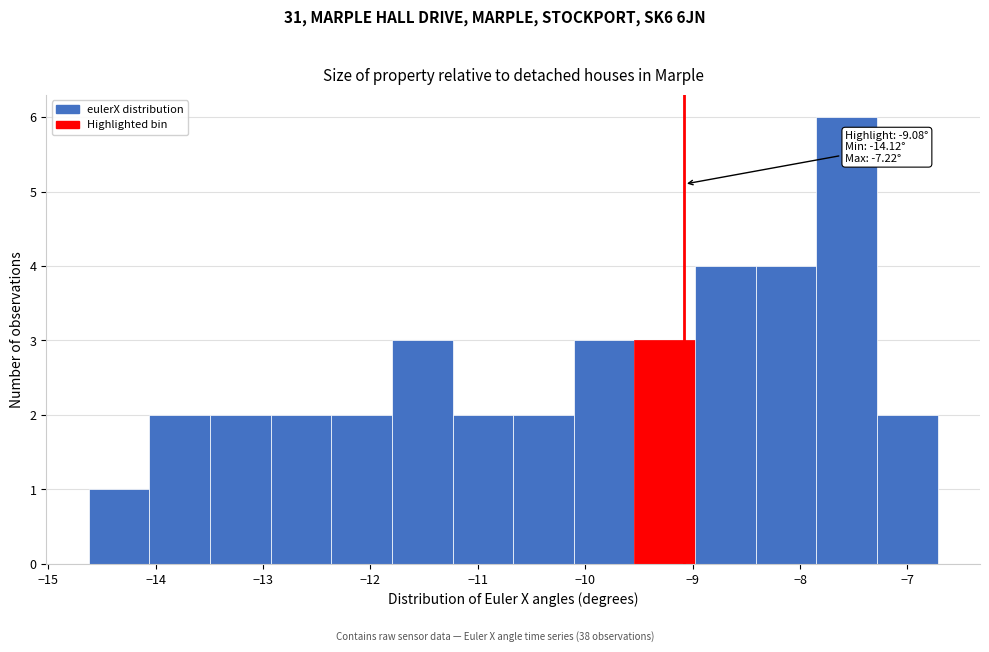

Which range on the x-axis has the tallest bar?

-7.8 to -7.3